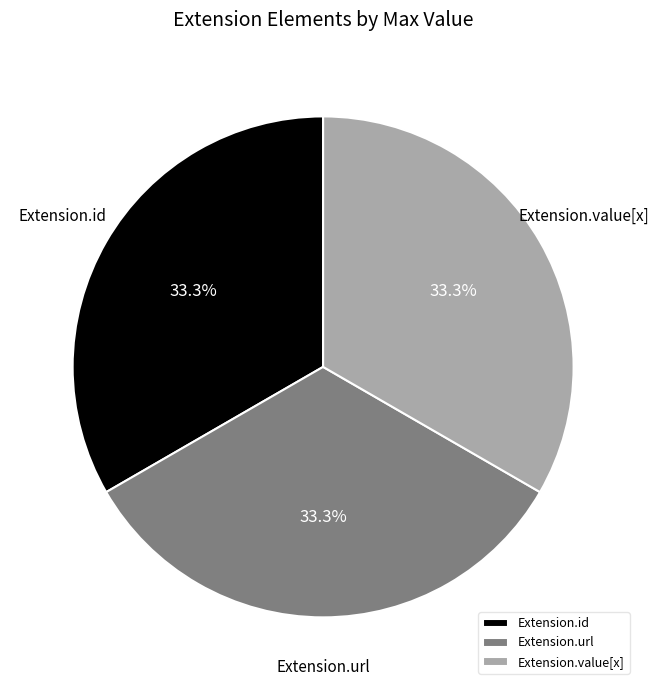

To the nearest percent, what is the average slice percentage?

33%